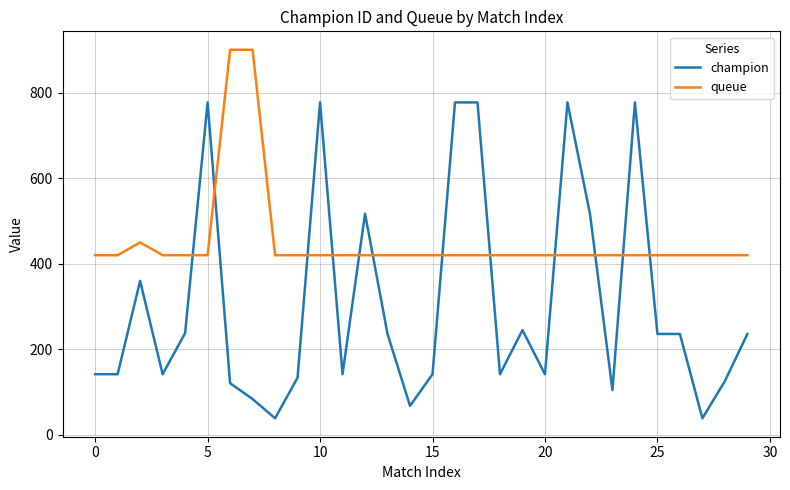

List the series in order of their peak value, lowest first.

champion, queue